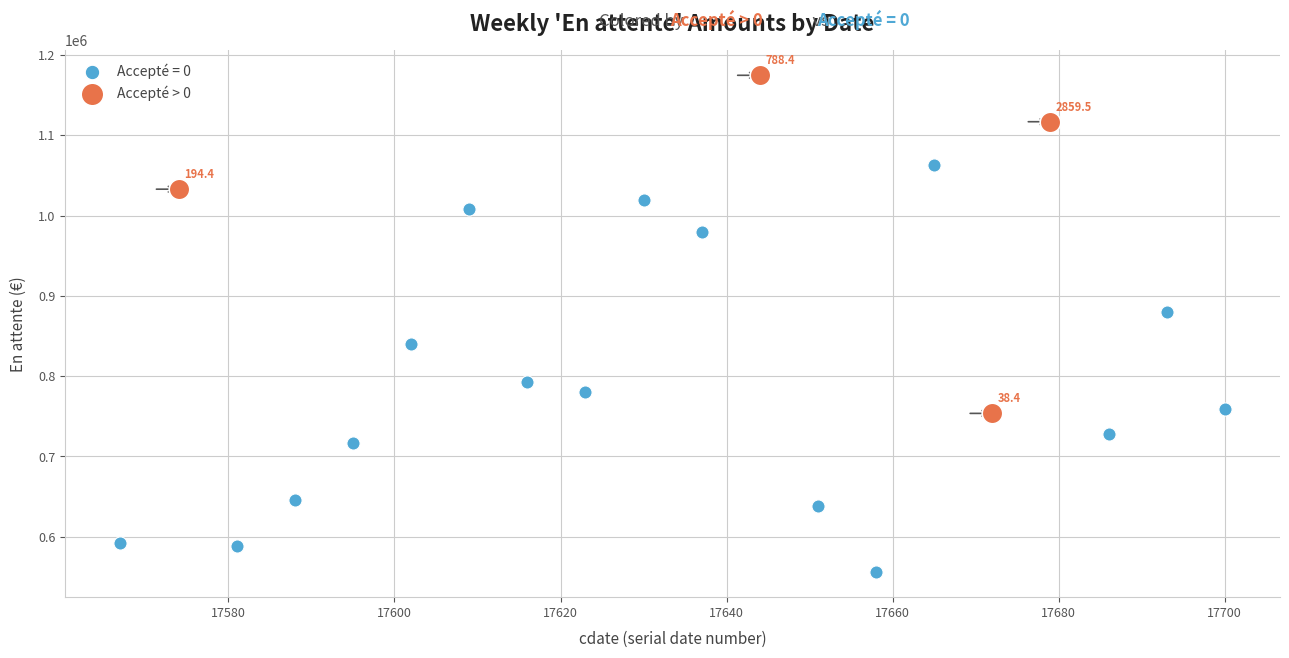

Which series has the largest Y range (max minus min)?

Accepté = 0